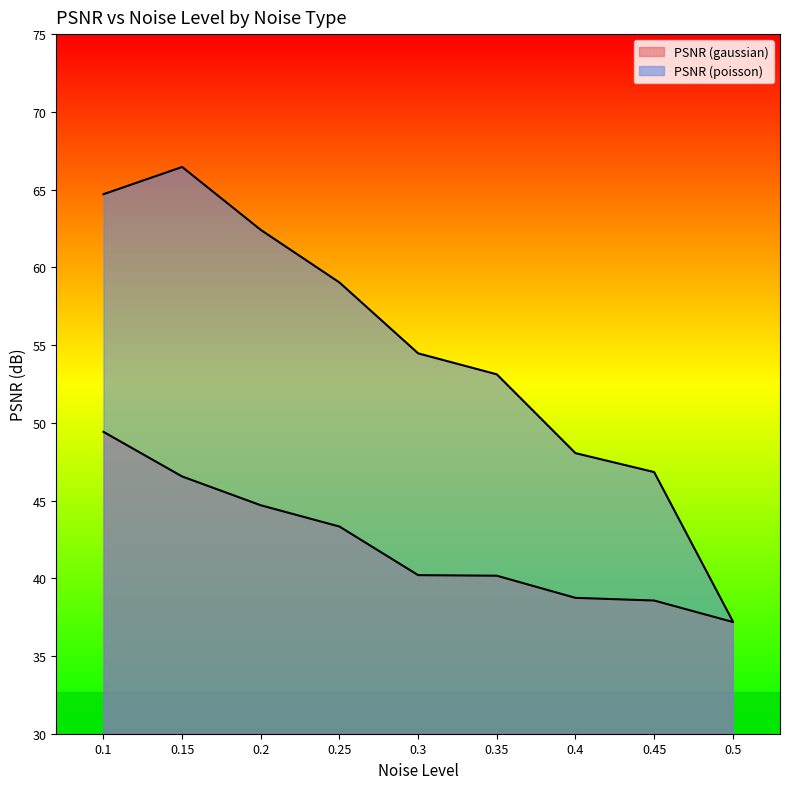

At 0.1, list the series in order from largest to smallest.

PSNR (poisson), PSNR (gaussian)